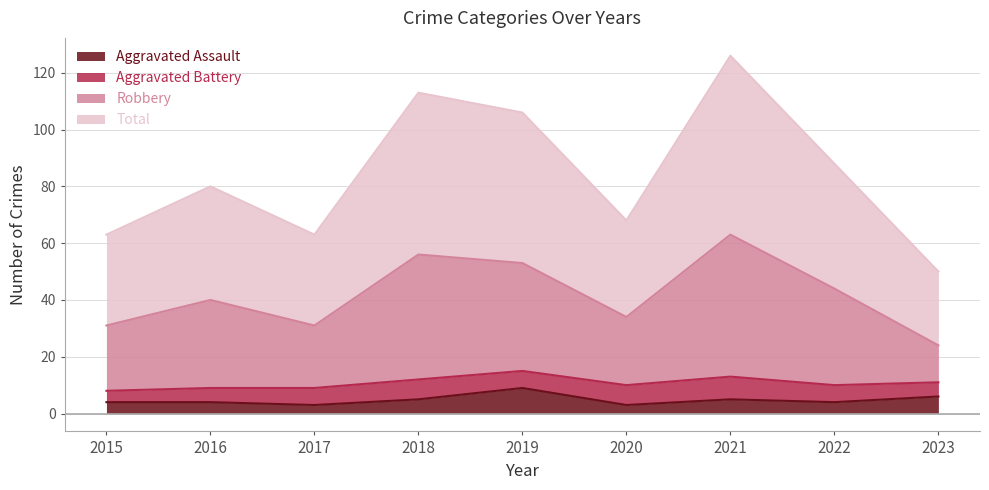

Where is the first local minimum for Aggravated Assault?

2017